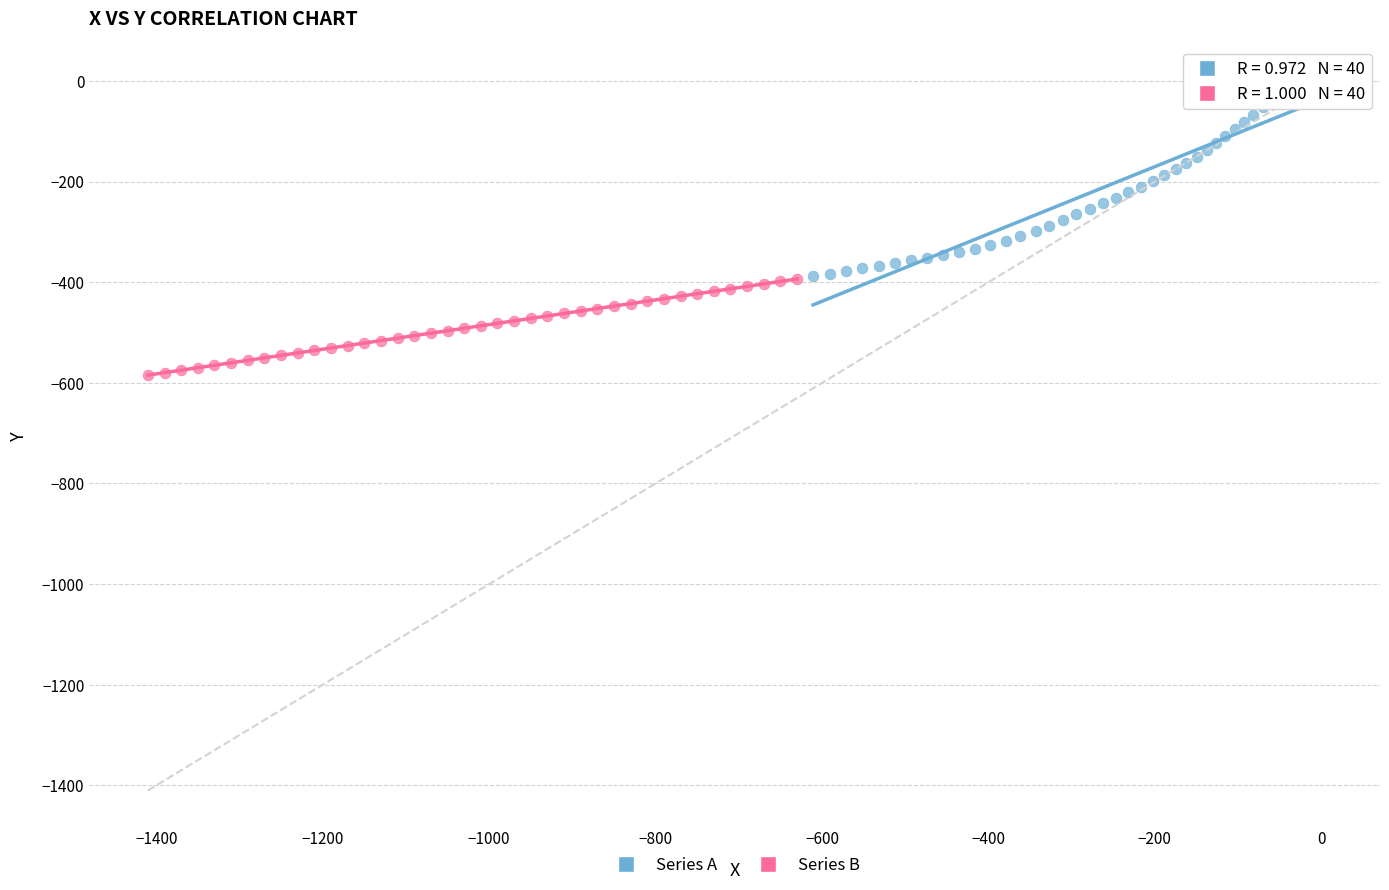

Which series reaches the minimum Y coordinate?

Series B